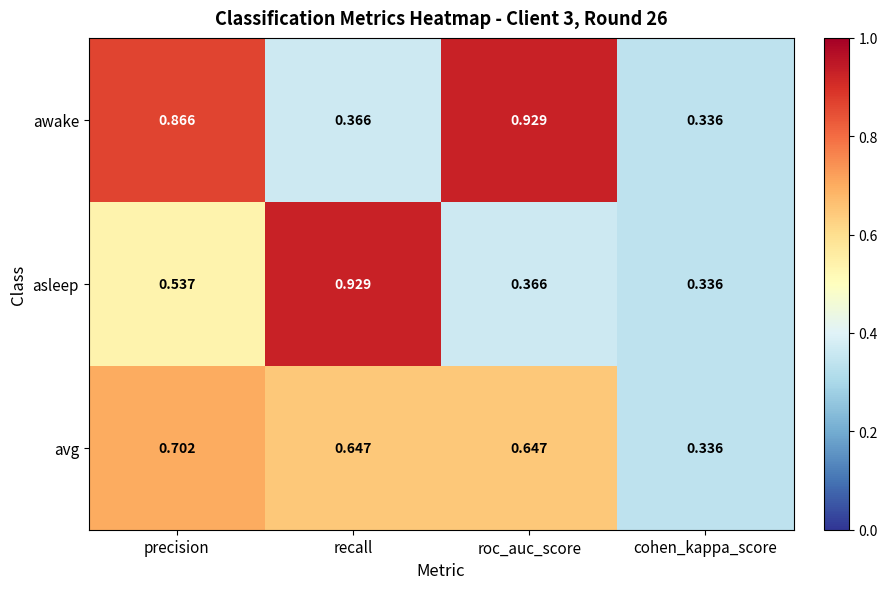

At which label is asleep closest to 0?

cohen_kappa_score